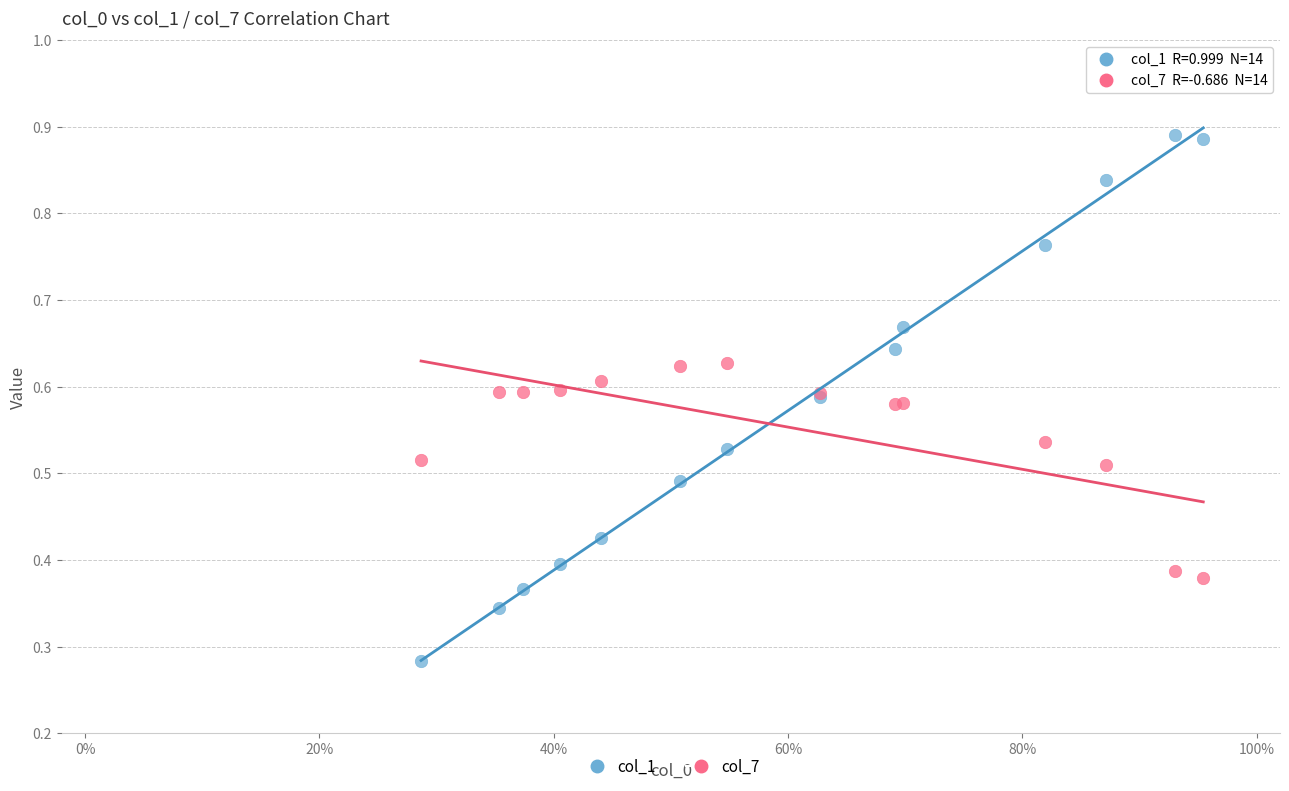

Which series has the widest spread of Y values?

col_1